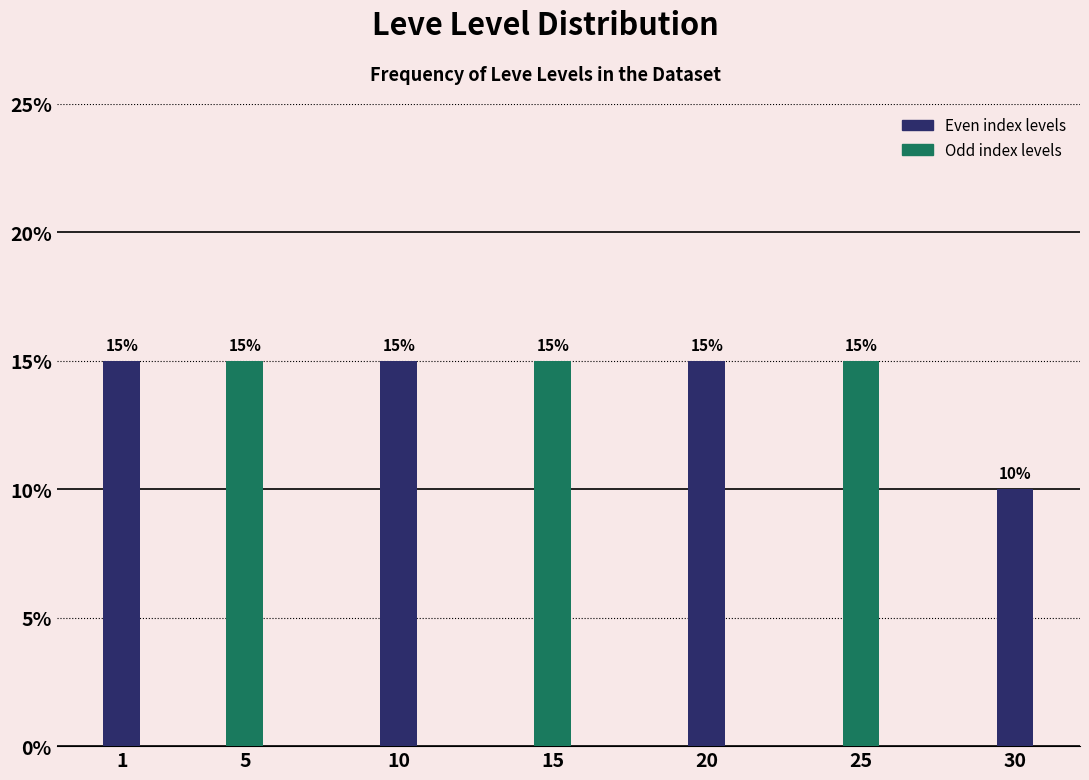

Reading right to left, what are all the values shown in this chart?

30=10	25=15	20=15	15=15	10=15	5=15	1=15